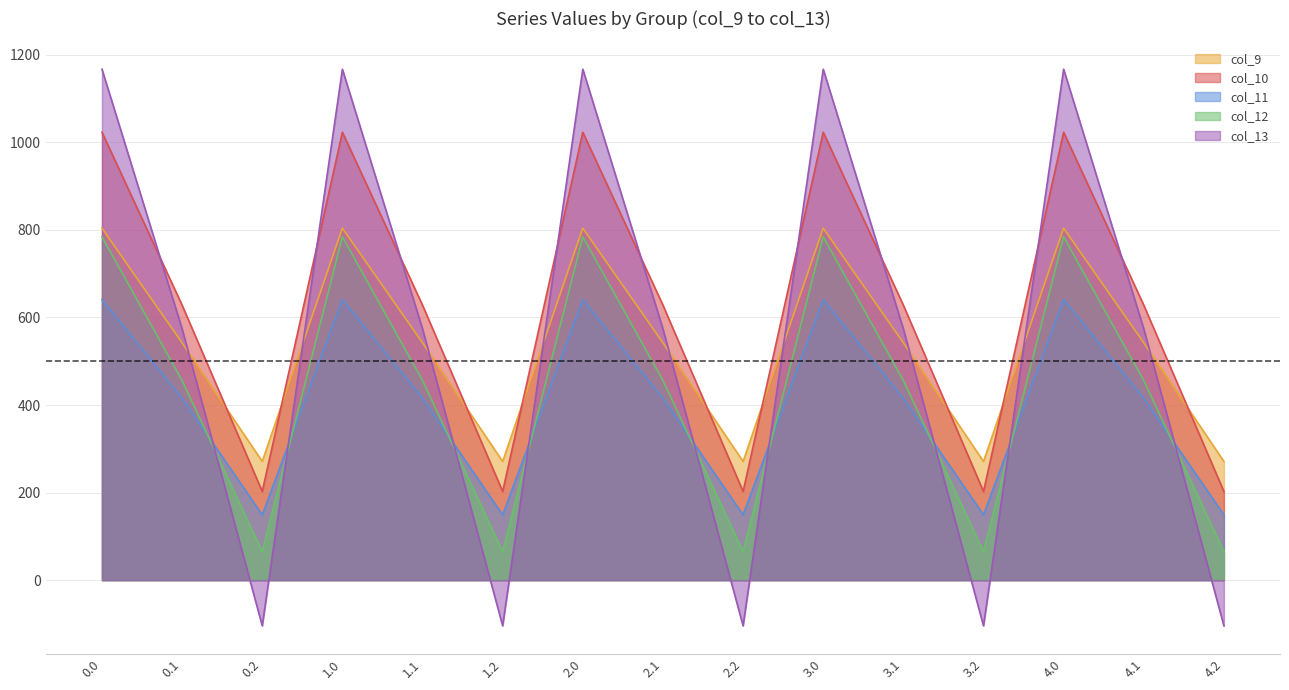

What position from the right is 0.1?

14